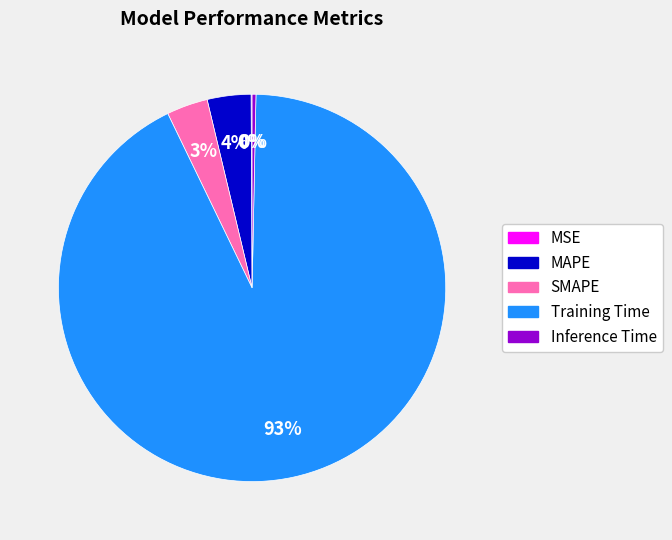

Is it true that Training Time is 99% of the pie?

False